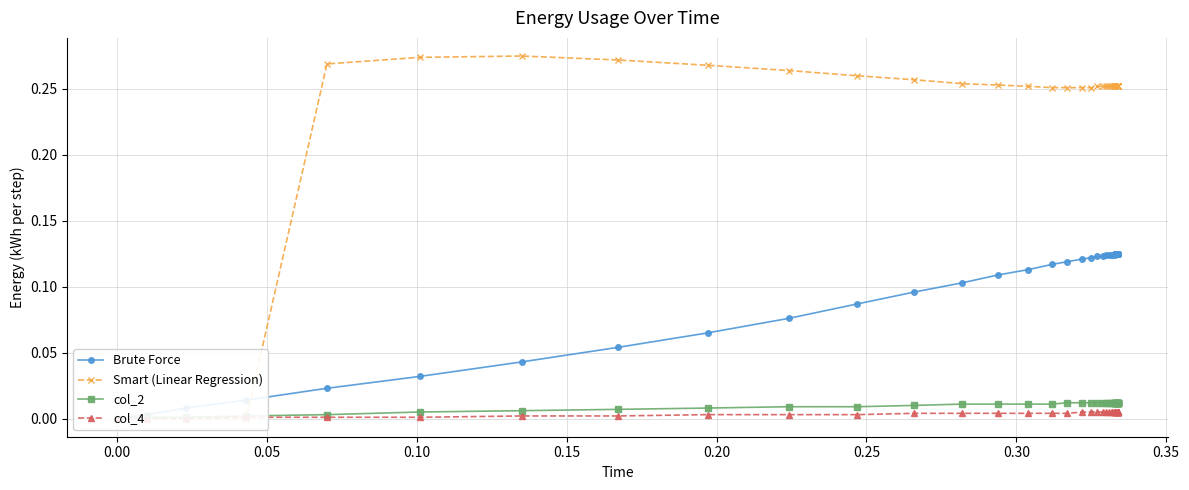

How many lines are shown in the chart?

4